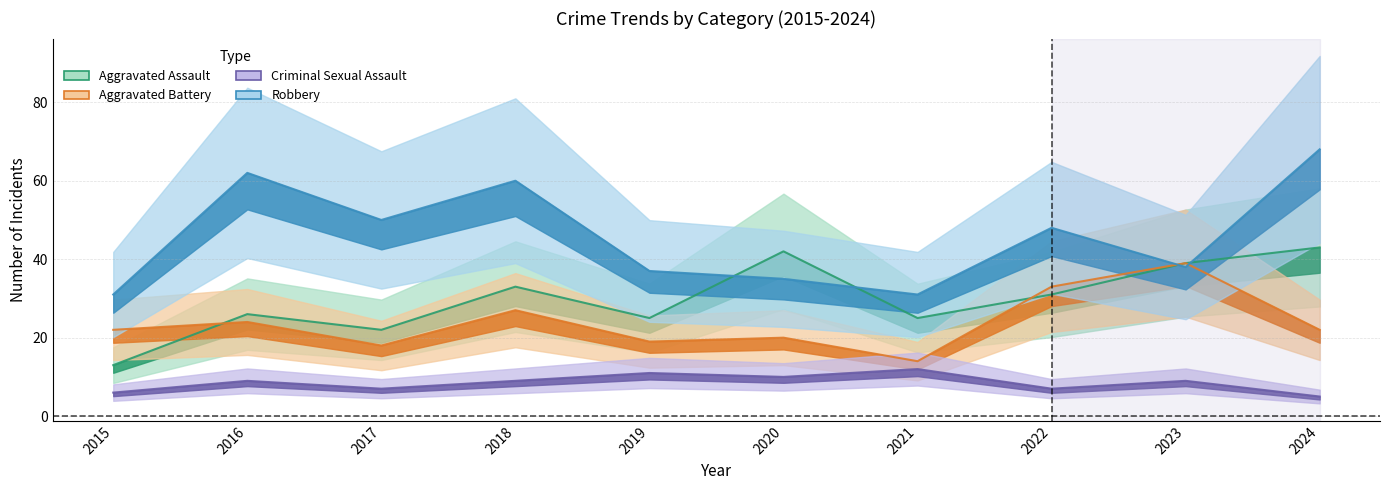

Which series changed the most between 2017 and 2023?

Aggravated Battery